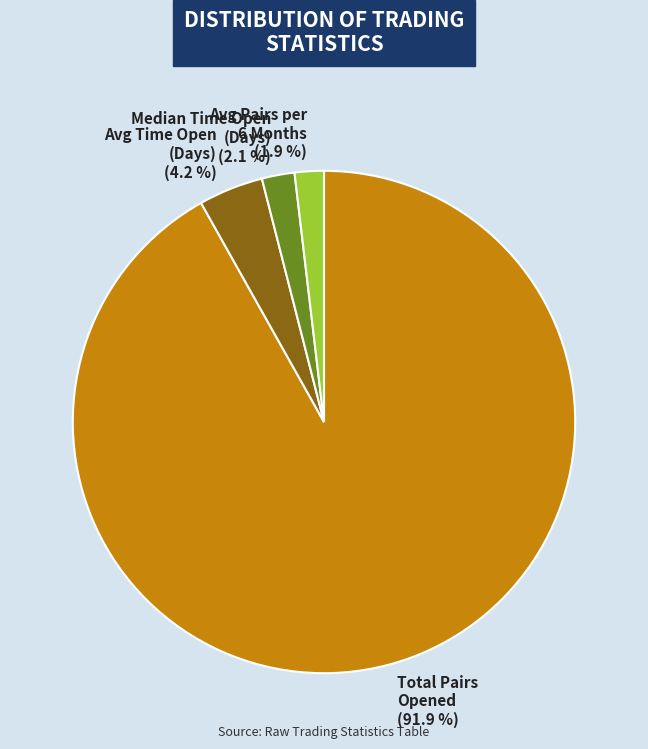

Which category has the biggest portion of the pie?

Total Pairs Opened